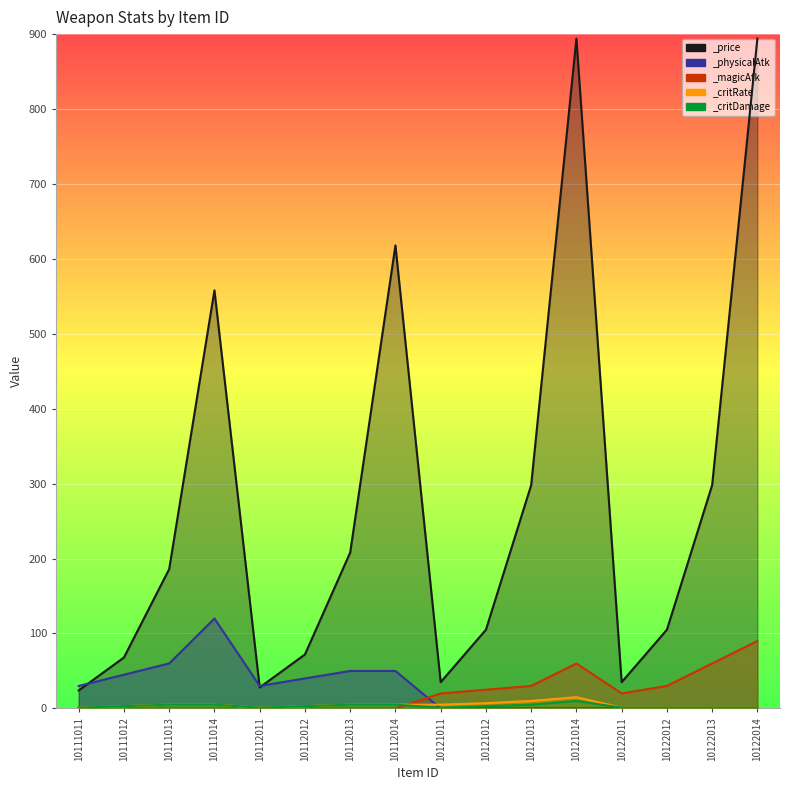

At how many categories does at least one series exceed 421?

4